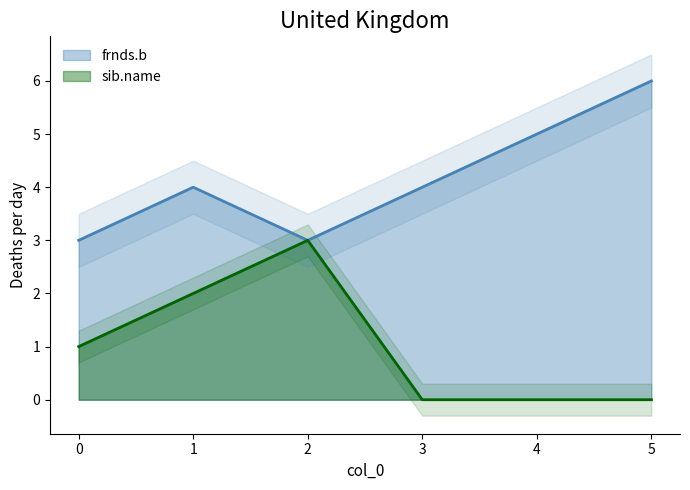

Which has a higher value, 1 or 3?

1